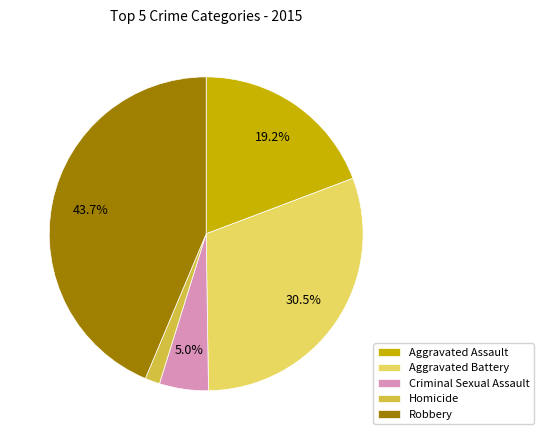

Which slice is the largest?

Robbery